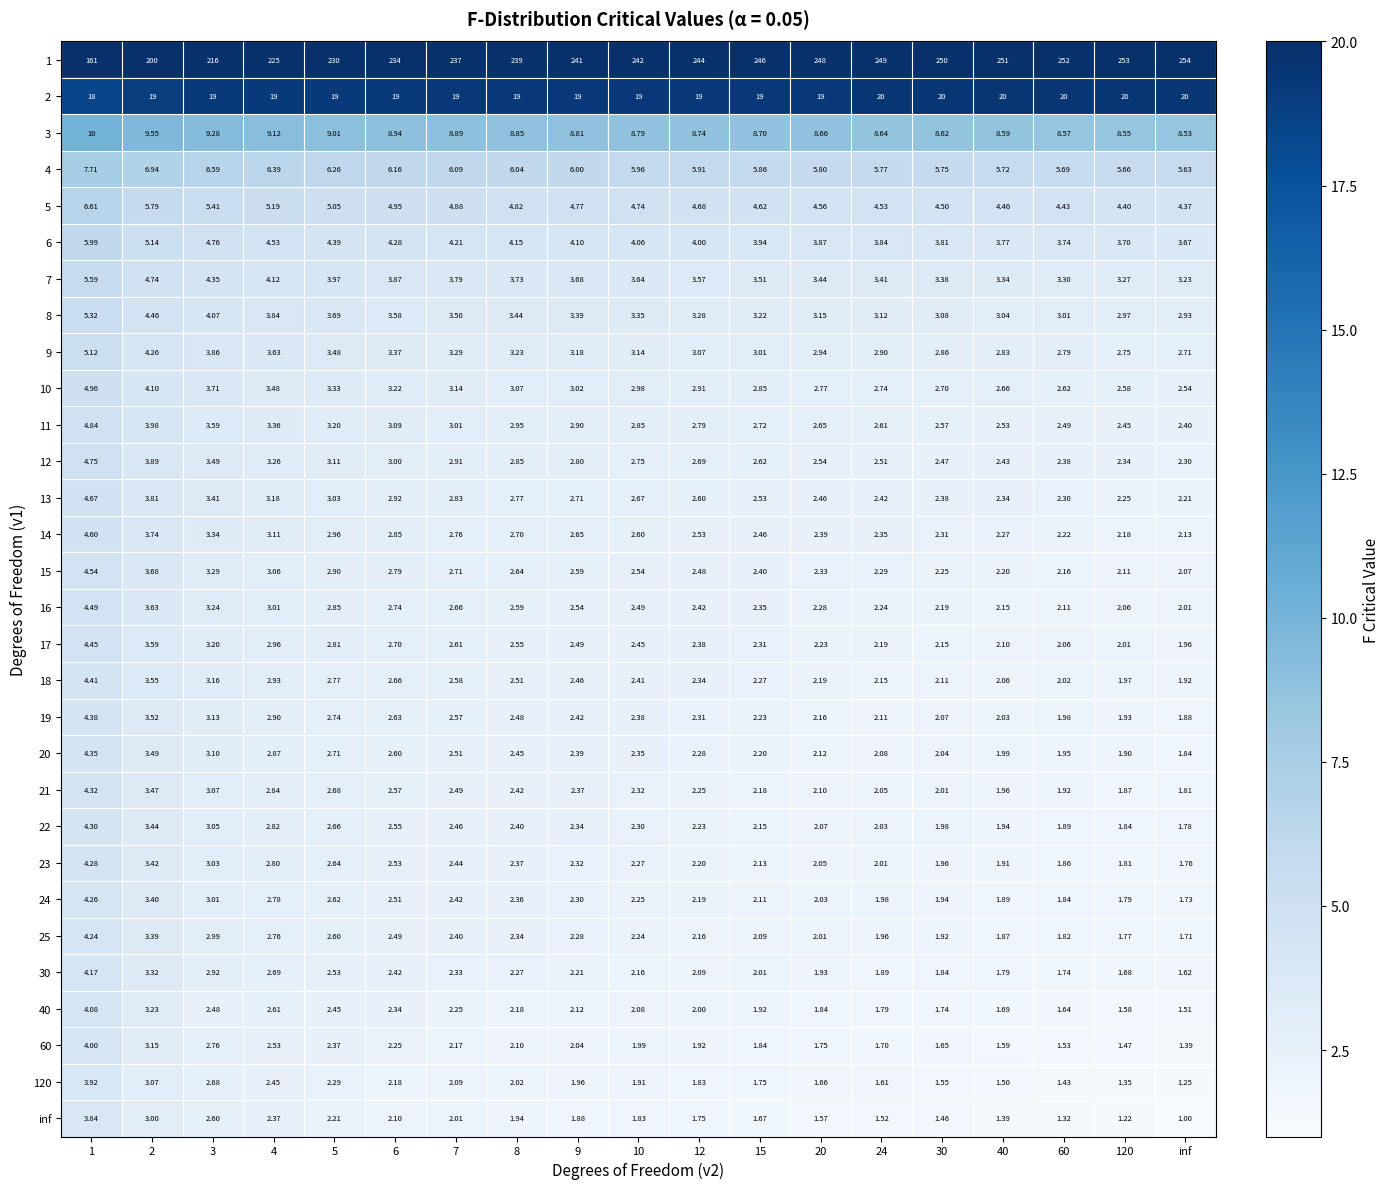

How many data points does each series have?

19